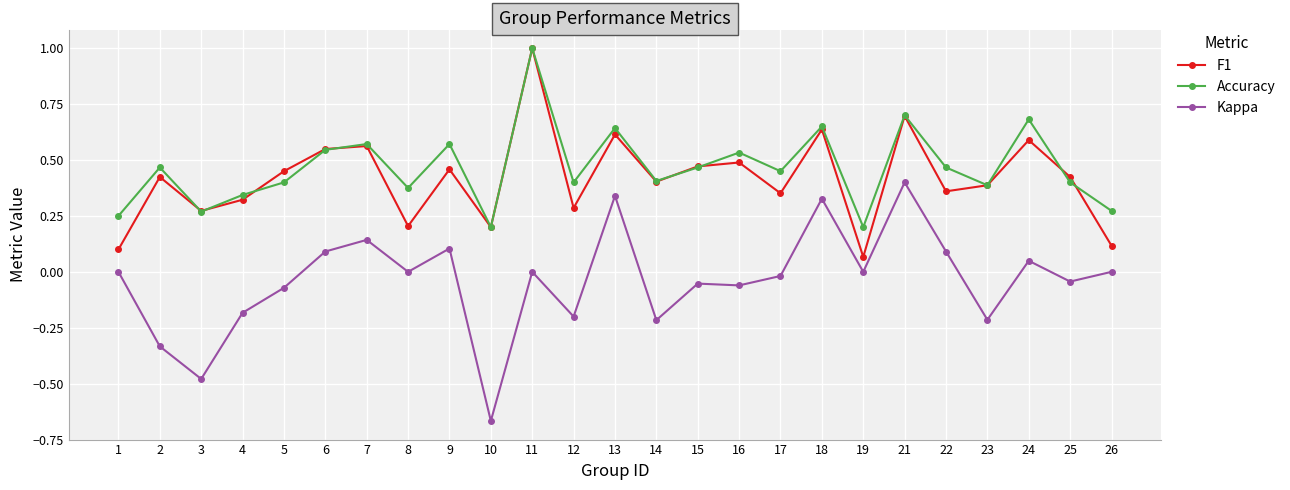

Where is the first local minimum for Accuracy?

3